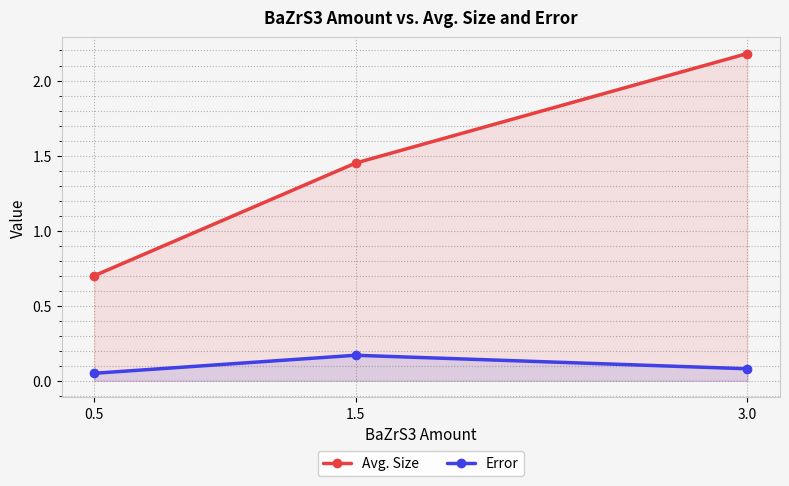

Which series has the largest range (max minus min)?

Avg. Size